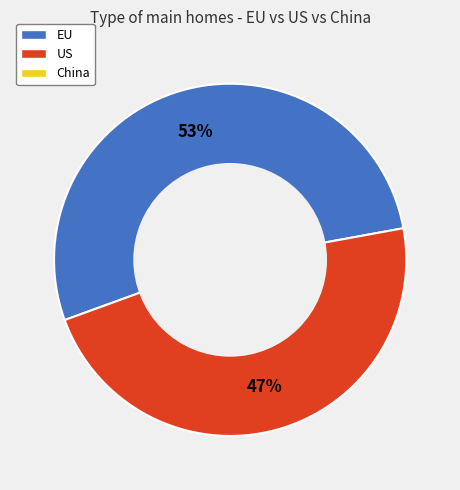

To the nearest percent, what is the average slice percentage?

50%